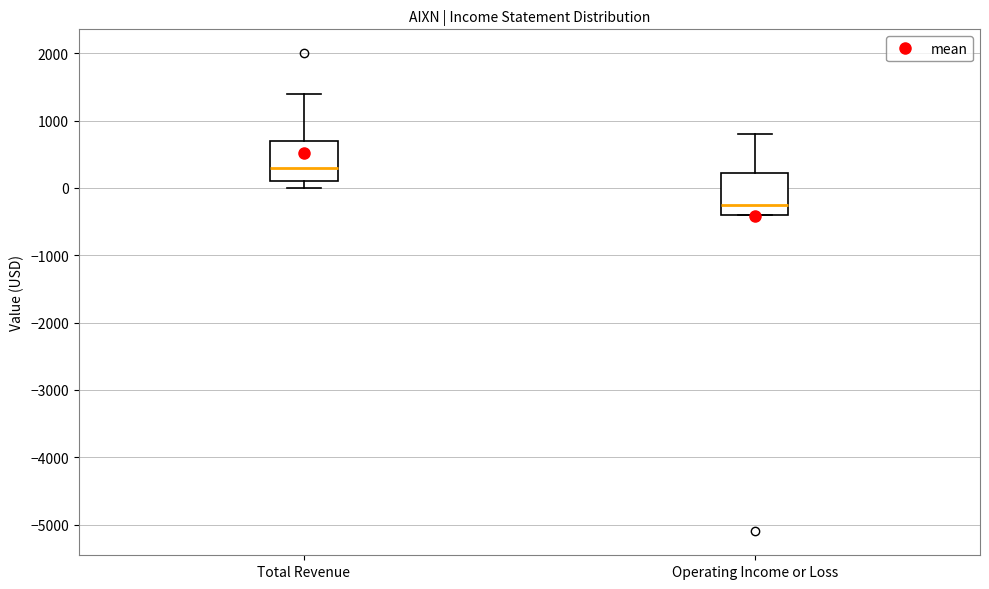

Where does the upper whisker of the box for Operating Income or Loss end on the y-axis? The values are not printed on the chart, so give them approximately, as read against the axis.

800